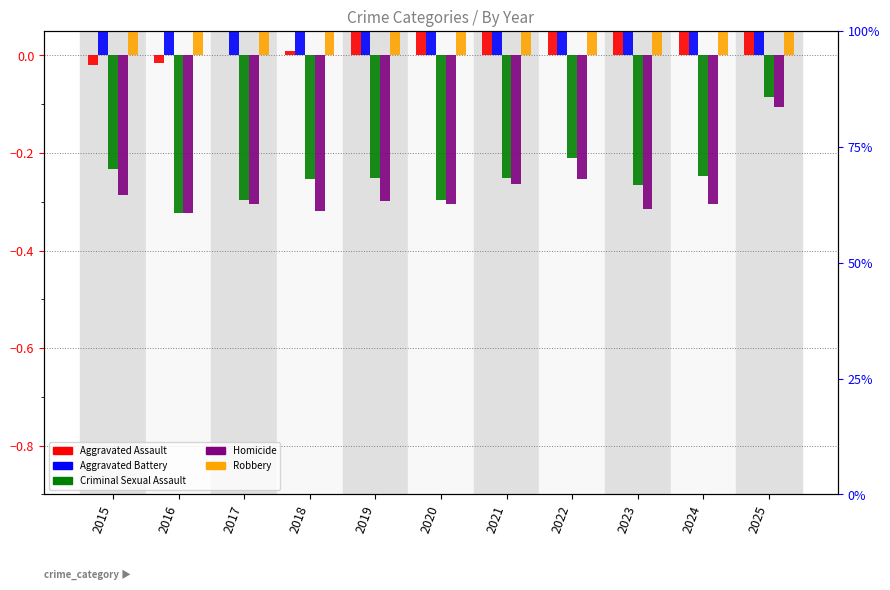

At which category is the sum across all series the highest?

2017